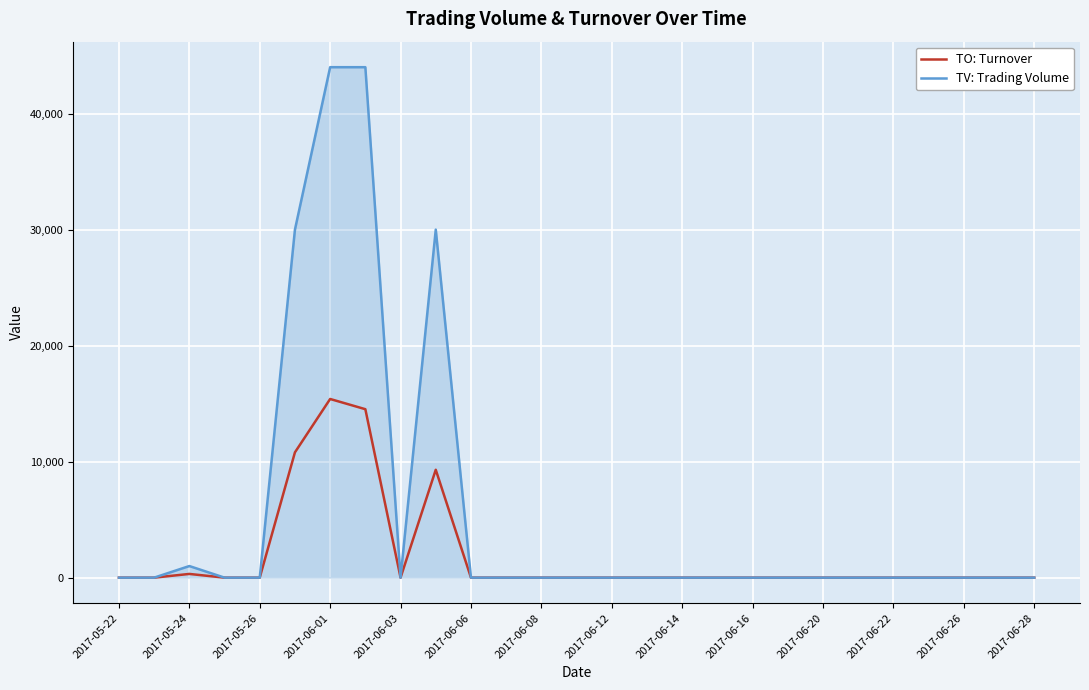

Which series has the largest total across all categories?

TV: Trading Volume